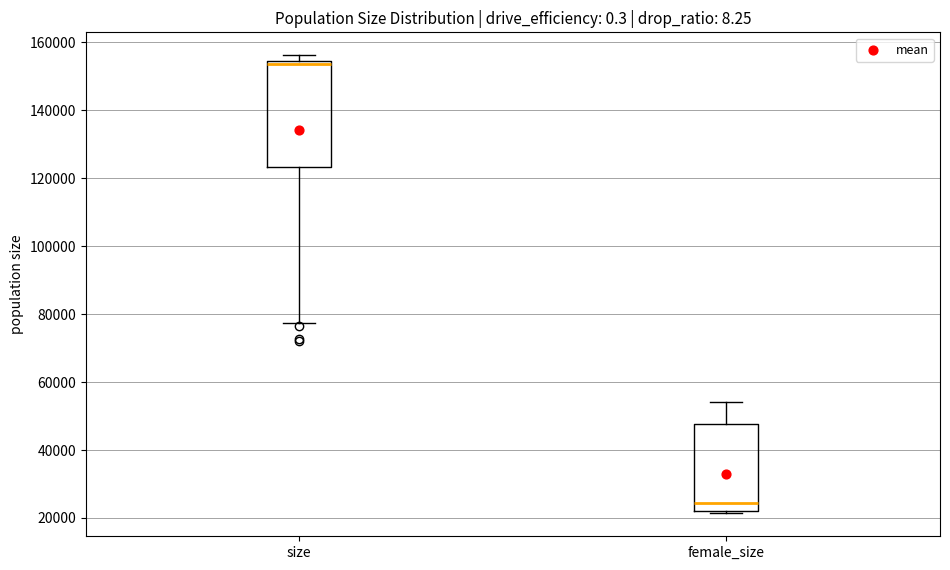

Reading left to right, read every box against the y-axis: the position of its median line, the range the box covers, and the ends of its whiskers. The values are not printed on the chart, so give them approximately, as read against the axis.

size: median 154000 (just below the box's upper edge), box 124000 to 154000, whiskers 78000 to 156000
female_size: median 24000, box 22000 to 48000, whiskers 22000 (just below the box's lower edge) to 54000